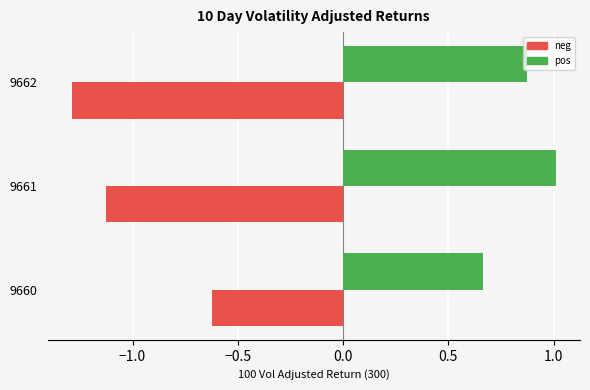

What is the sum of all neg values?

-3.0